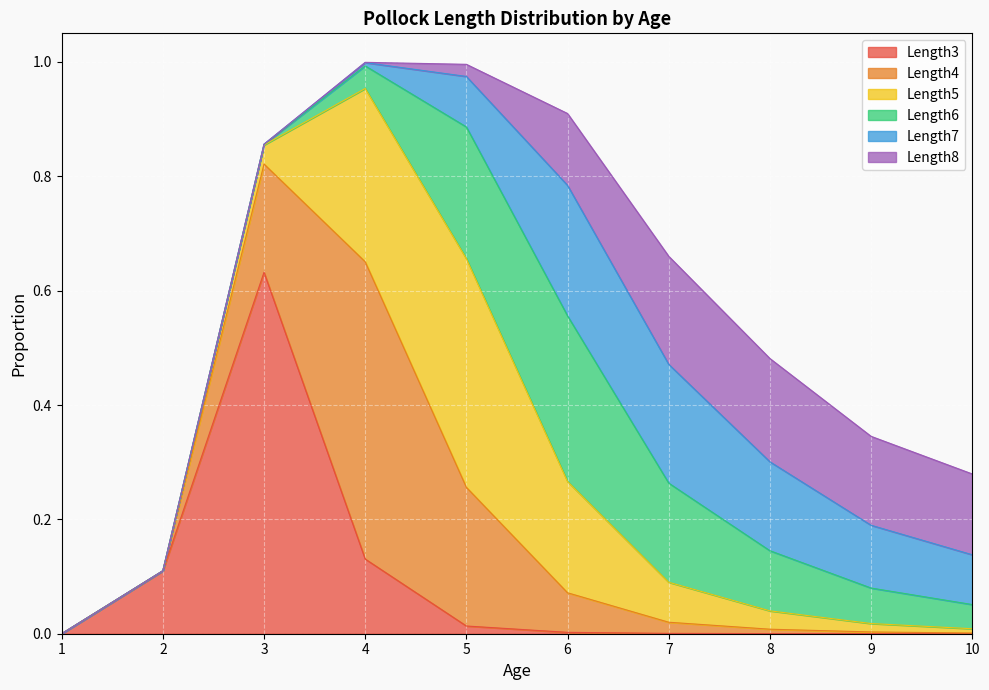

What is the difference between the Length6 values at 10 and 7?

0.1